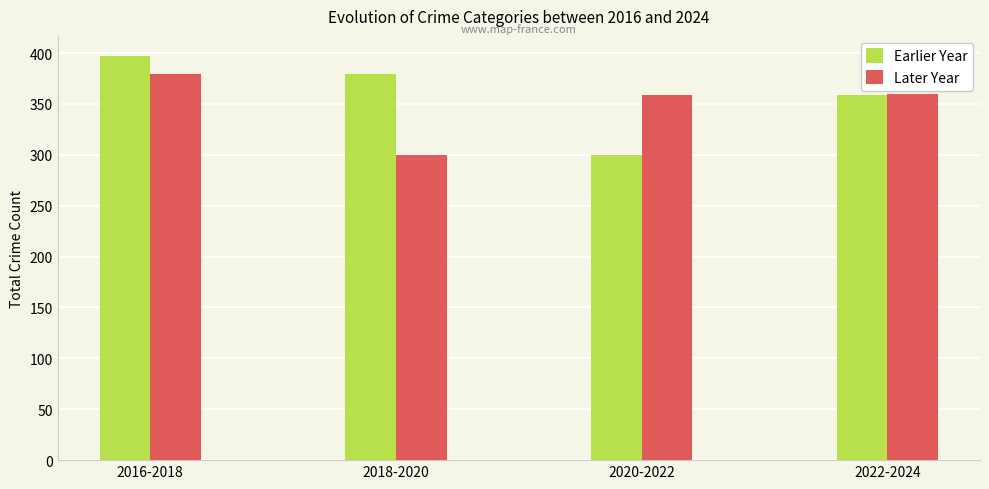

What is the total value across all series at 2018-2020?

679